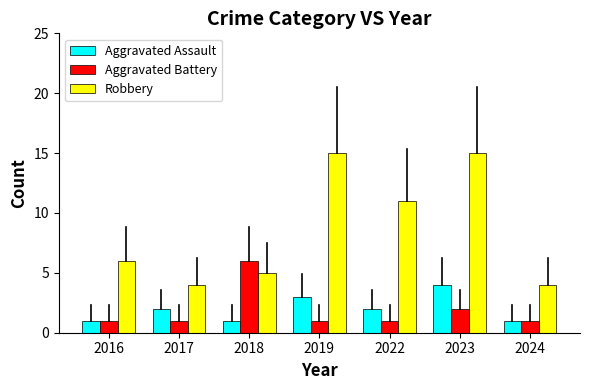

Reading right to left, extract all data points from this chart.

Aggravated Assault: 1	4	2	3	1	2	1
Aggravated Battery: 1	2	1	1	6	1	1
Robbery: 4	15	11	15	5	4	6